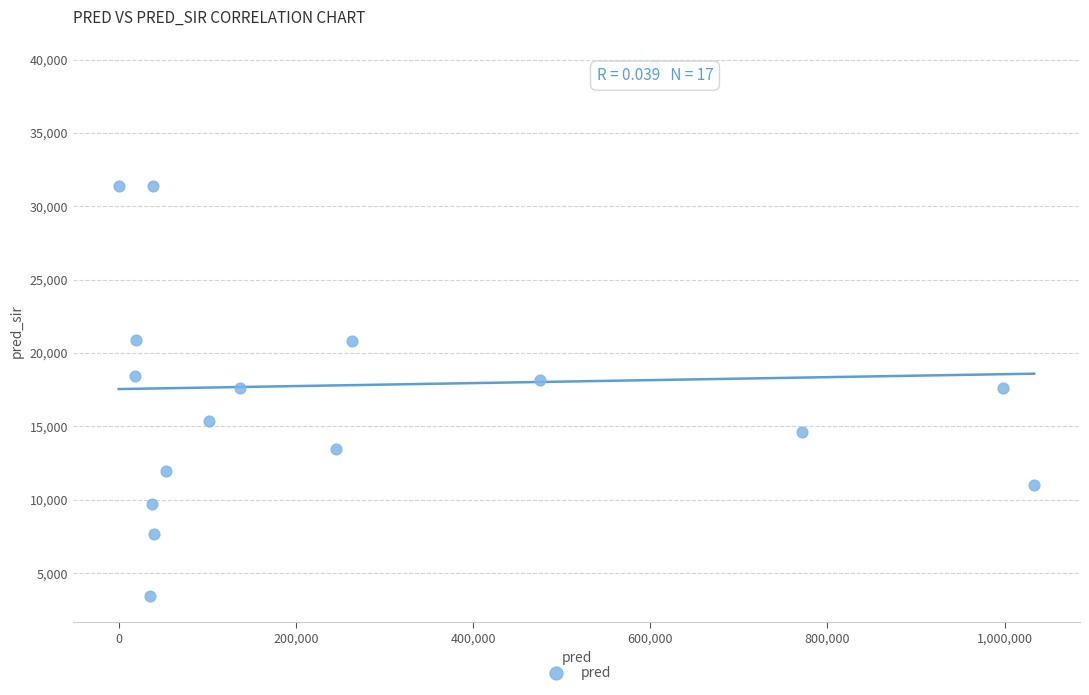

What is the range of X values (max minus min)?

1033471.0